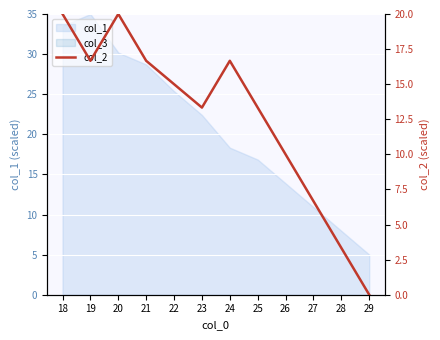

The value at 22 is 23.9. True or false?

False